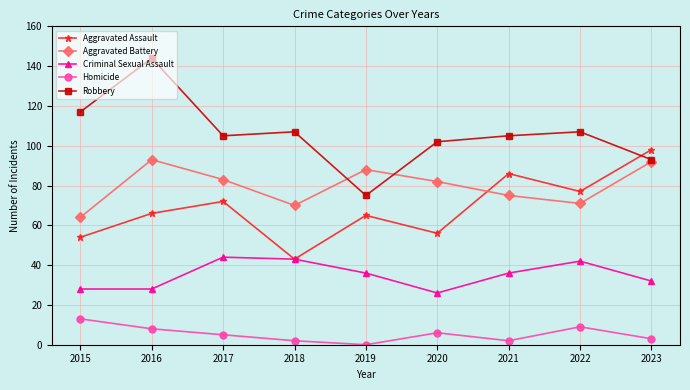

What is the difference between the maximum and second lowest values in the Robbery series?

51